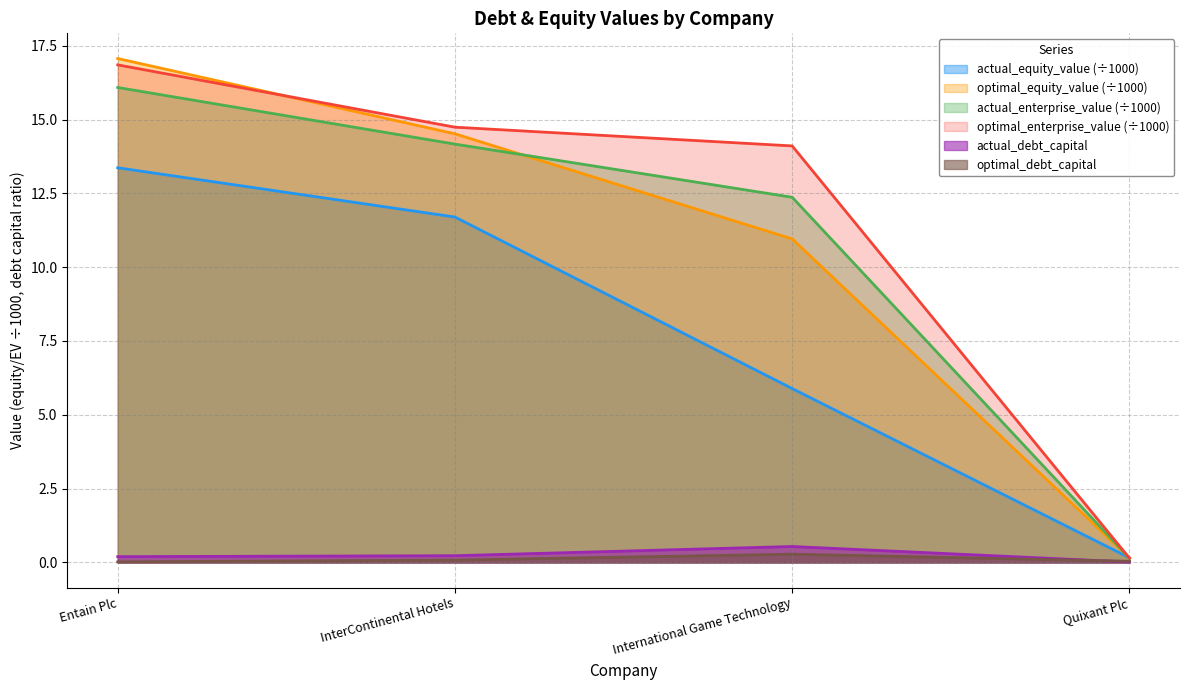

How many data points in actual_enterprise_value are above 14?

2